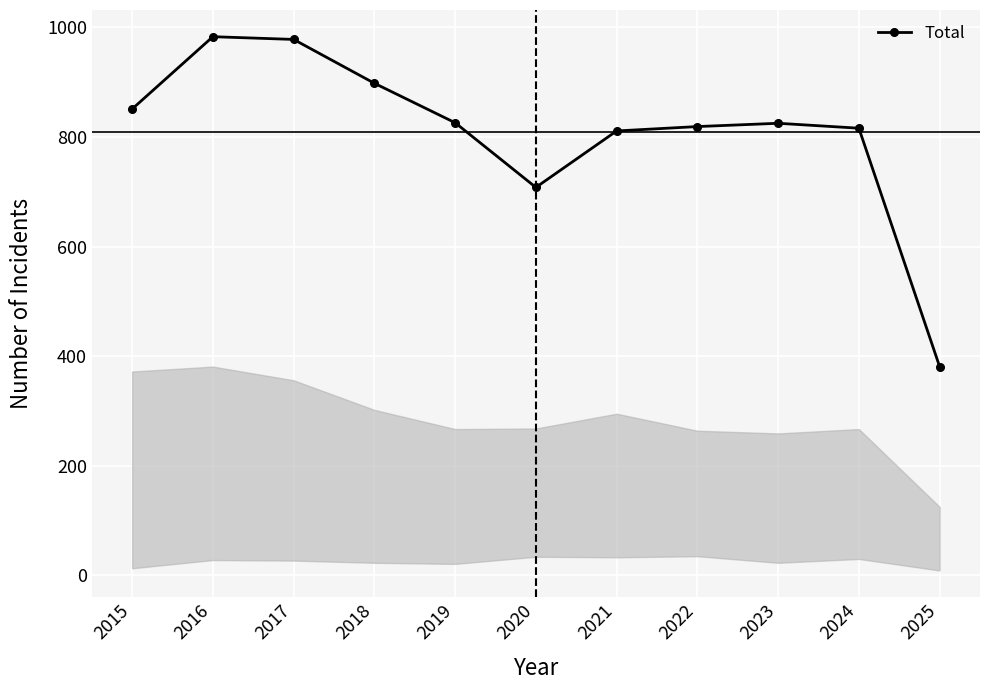

What is the minimum value shown in the chart?

381